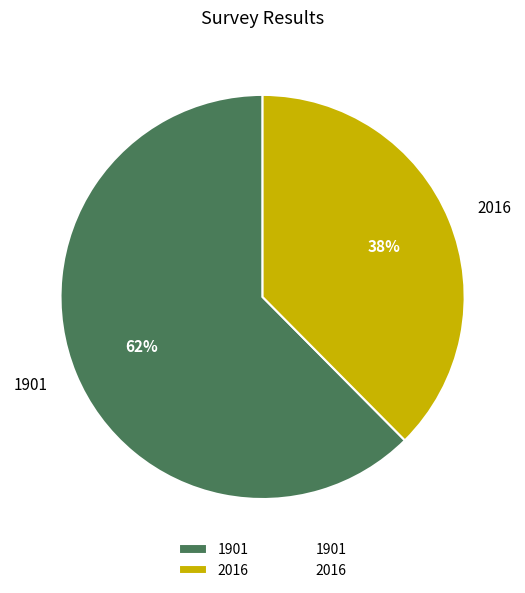

Which category has the smallest portion of the pie?

2016